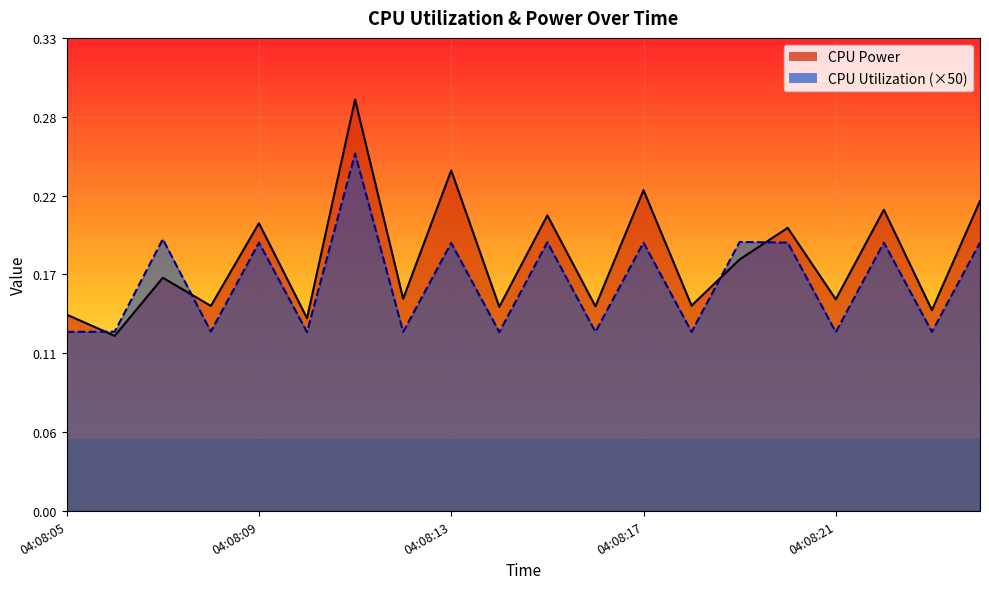

Which label corresponds to the largest value in the chart?

04:08:11